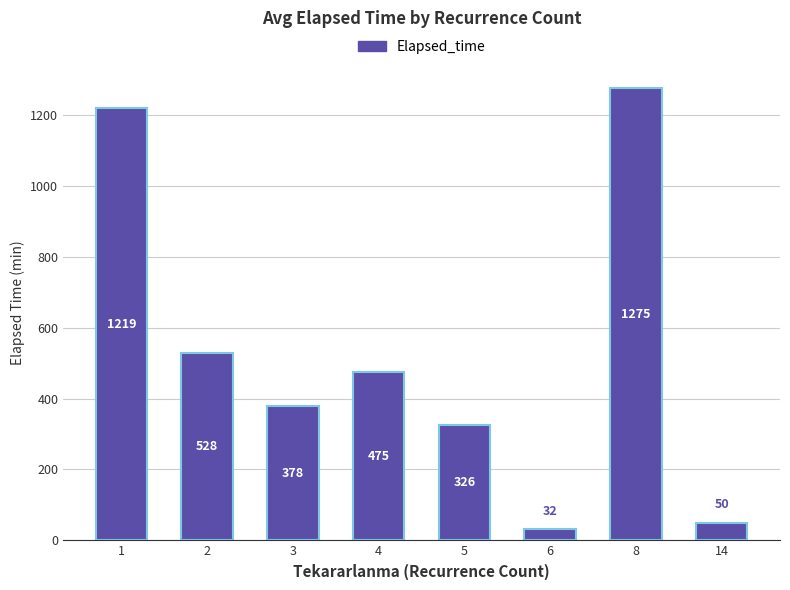

What is the maximum value shown in the chart?

1275.0